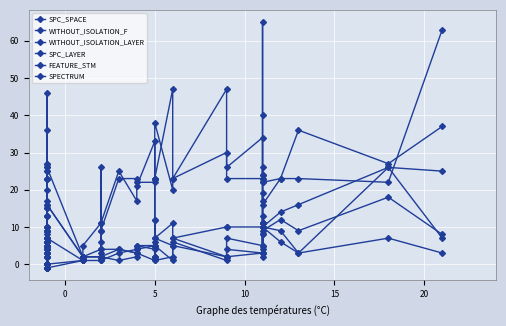

How many data points in WITHOUT_ISOLATION_LAYER are above 6?

17